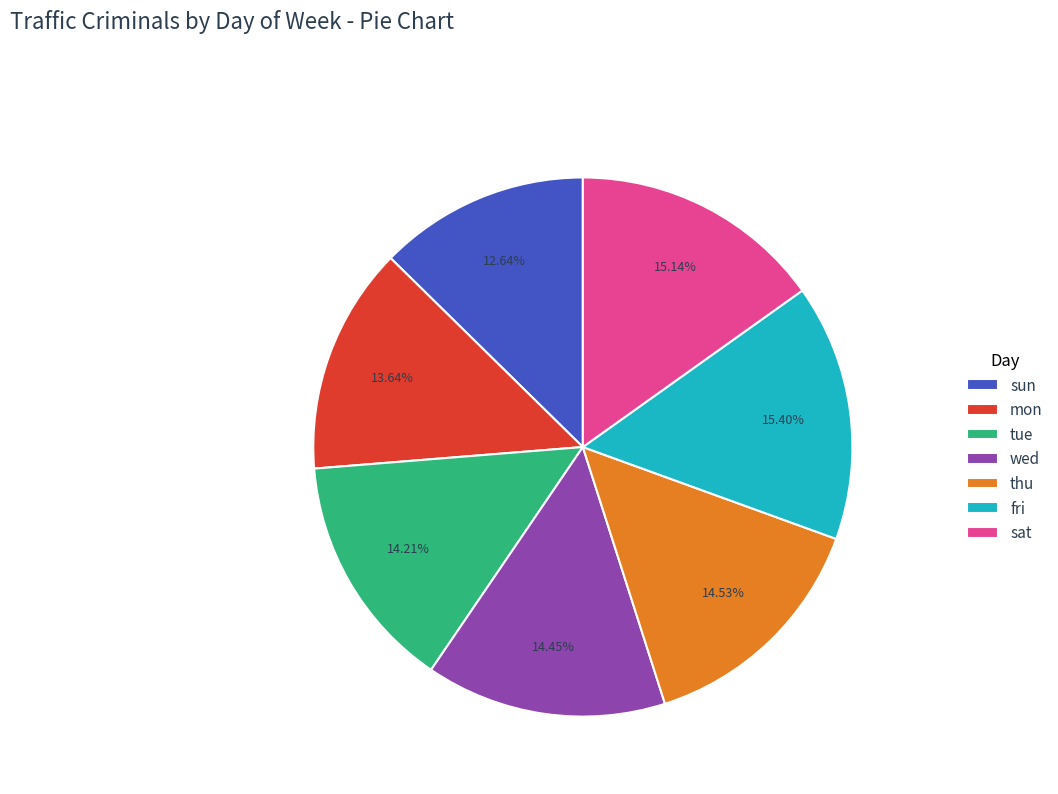

How many slices are in this pie chart?

7